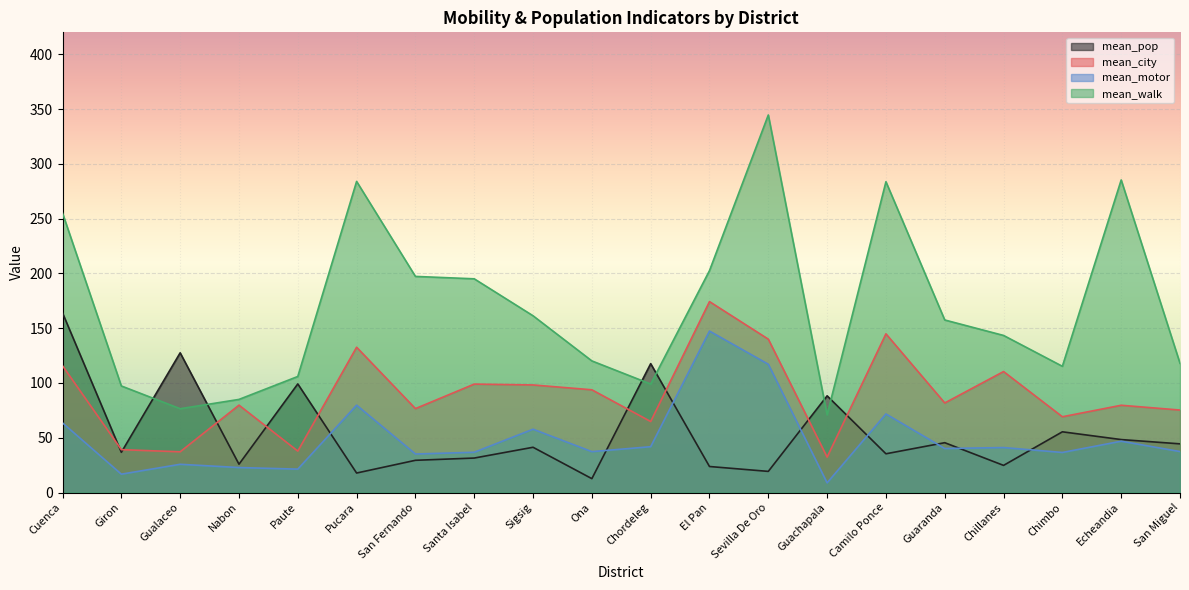

At which label does mean_walk reach its minimum?

Guachapala